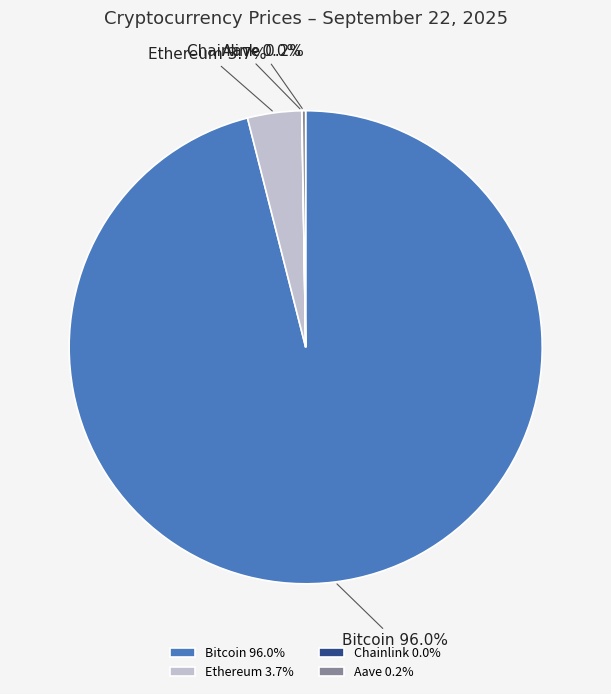

Is there a majority slice in this chart?

Yes